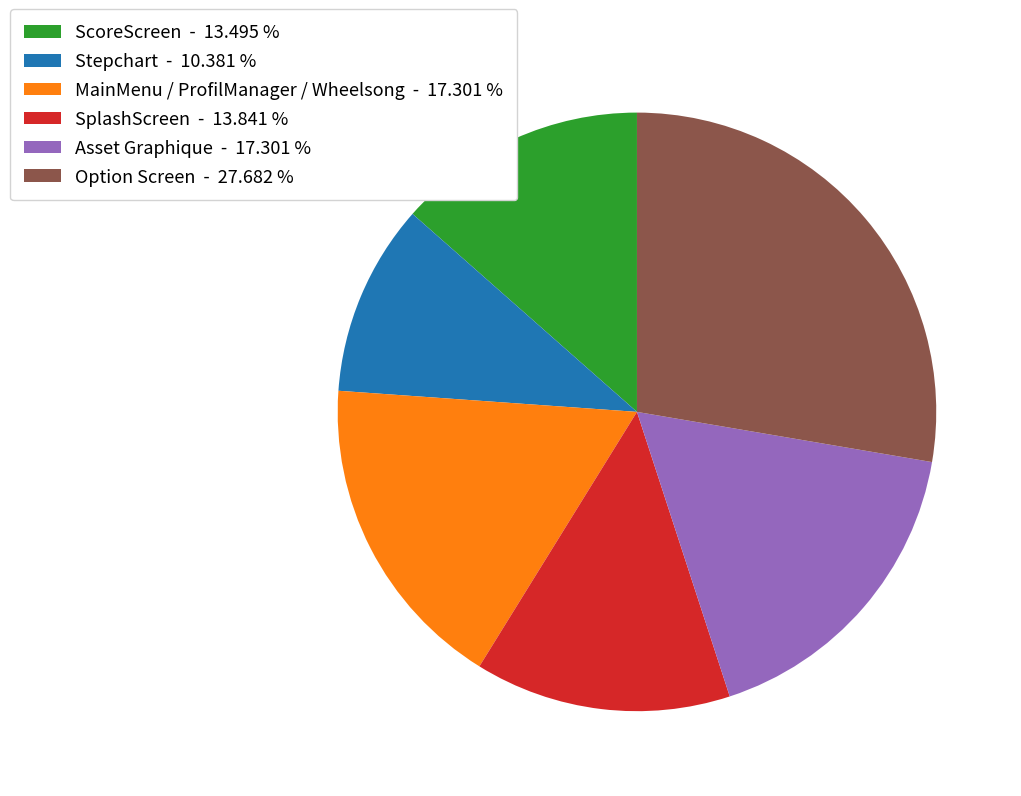

Is the sum of ScoreScreen - 13.495 % and MainMenu / ProfilManager / Wheelsong - 17.301 % greater than half?

No